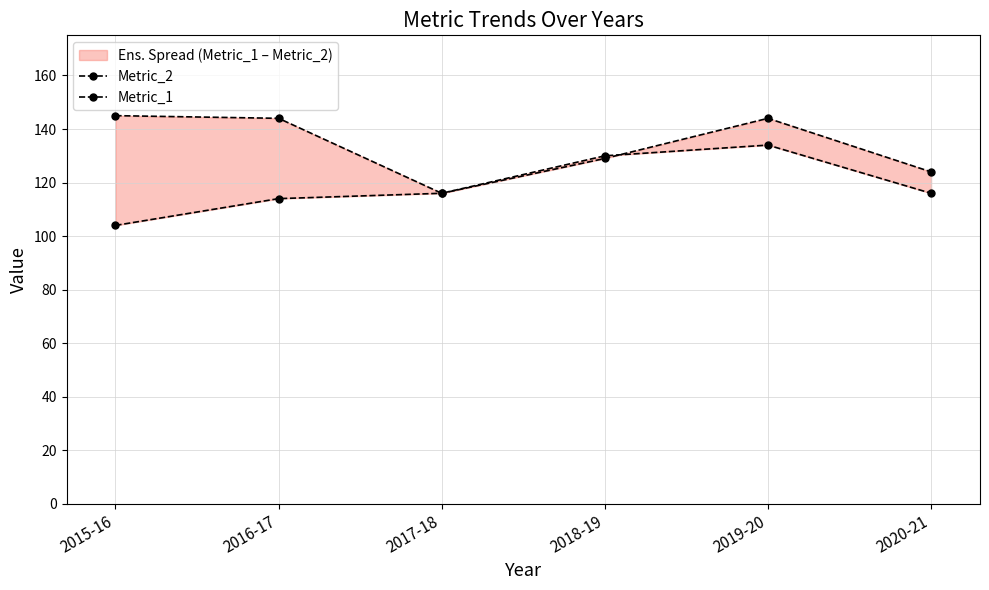

What position from the right is 2017-18?

4